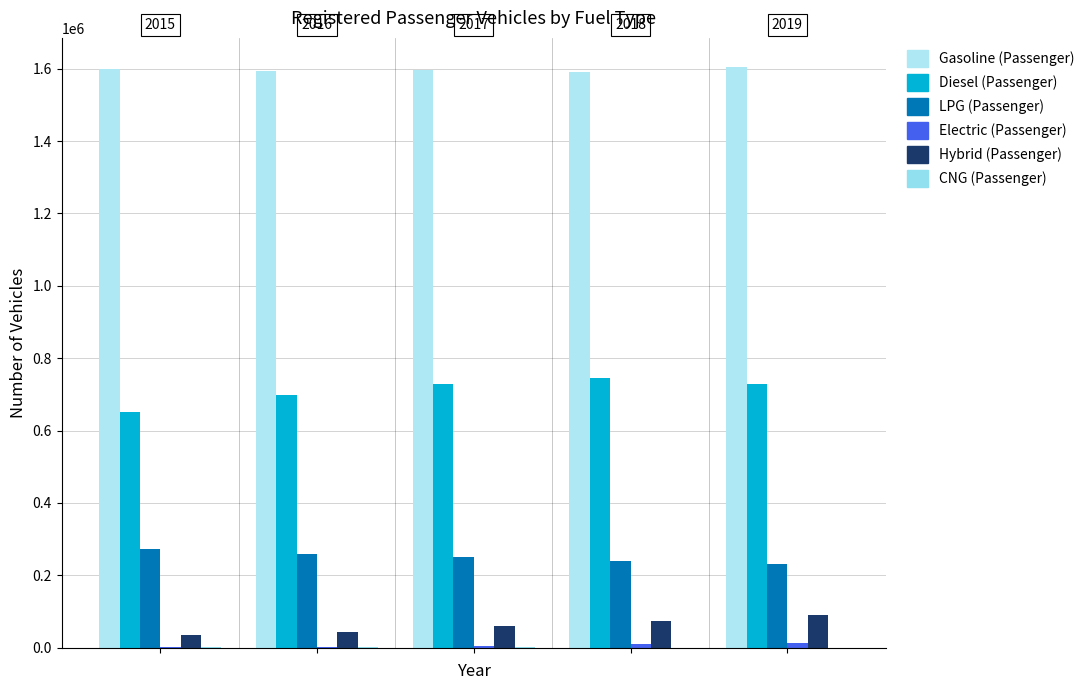

Which series has the widest spread of values?

Diesel (Passenger)